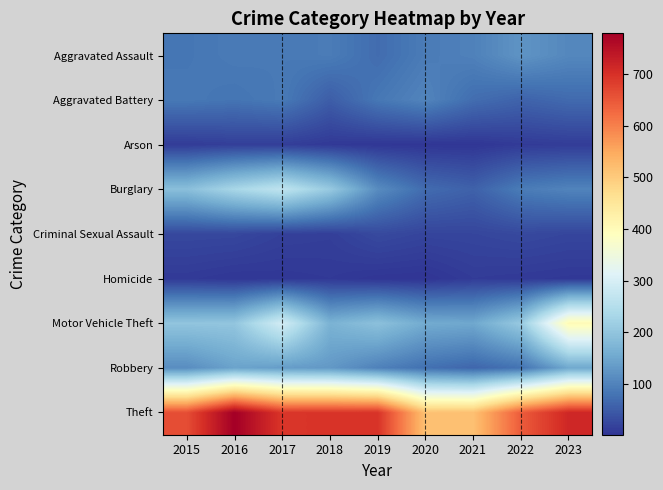

Which label corresponds to the smallest value in the chart?

2020